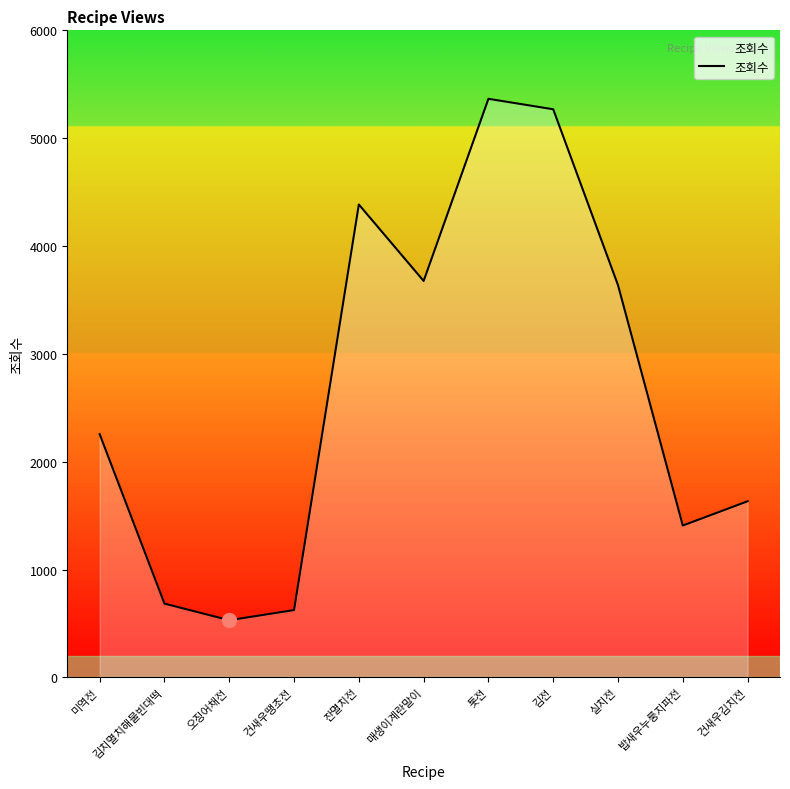

Reading right to left, list all the values displayed in this chart.

1633	1408	3637	5268	5365	3676	4385	624	530	684	2255